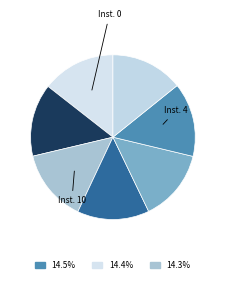

How many segments does this pie chart have?

7